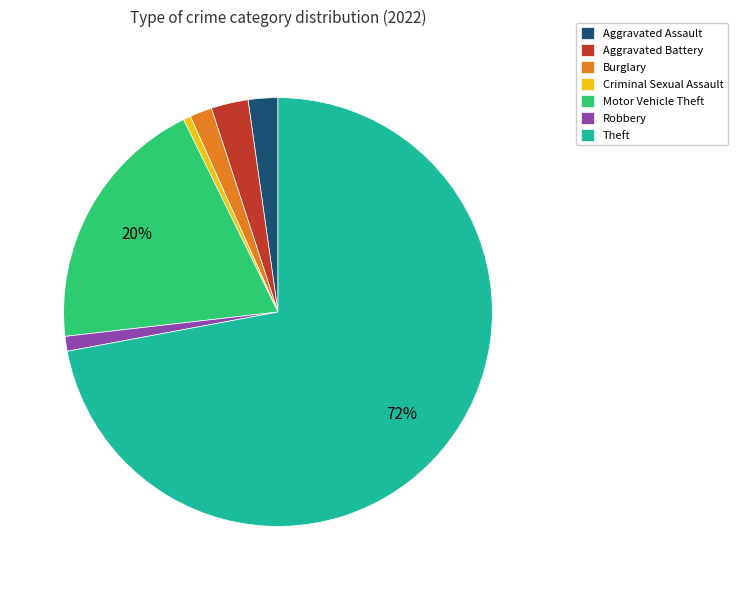

To the nearest percent, what is the average slice percentage?

14%